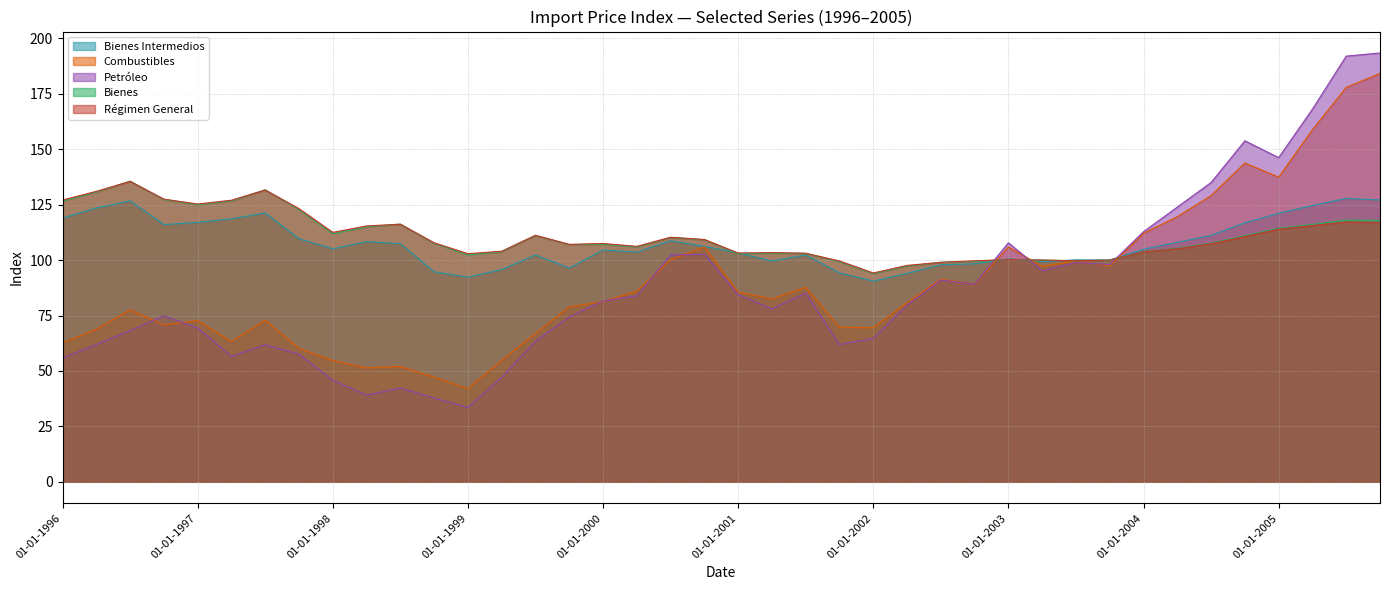

Which series has the largest range (max minus min)?

Petróleo